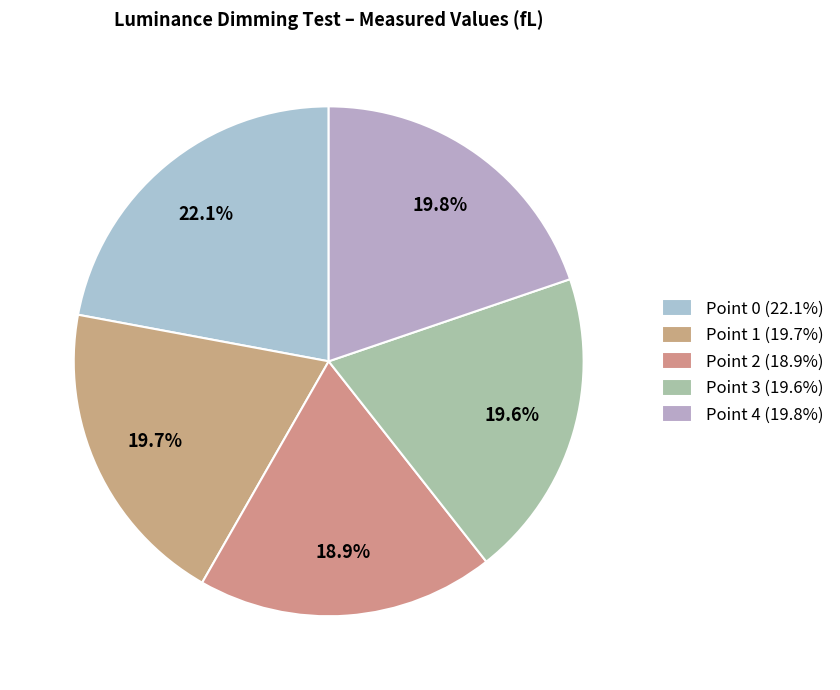

Rank the categories by value from highest to lowest.

Point 0, Point 4, Point 1, Point 3, Point 2